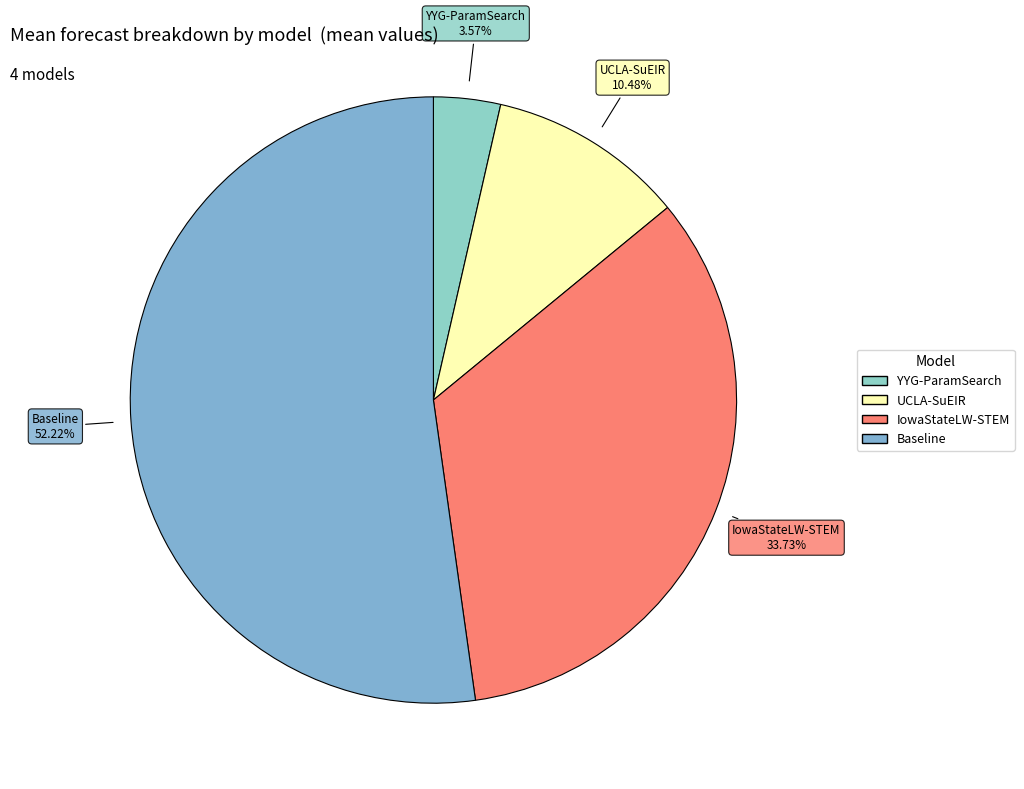

True or false: Baseline accounts for 52% of the total.

True